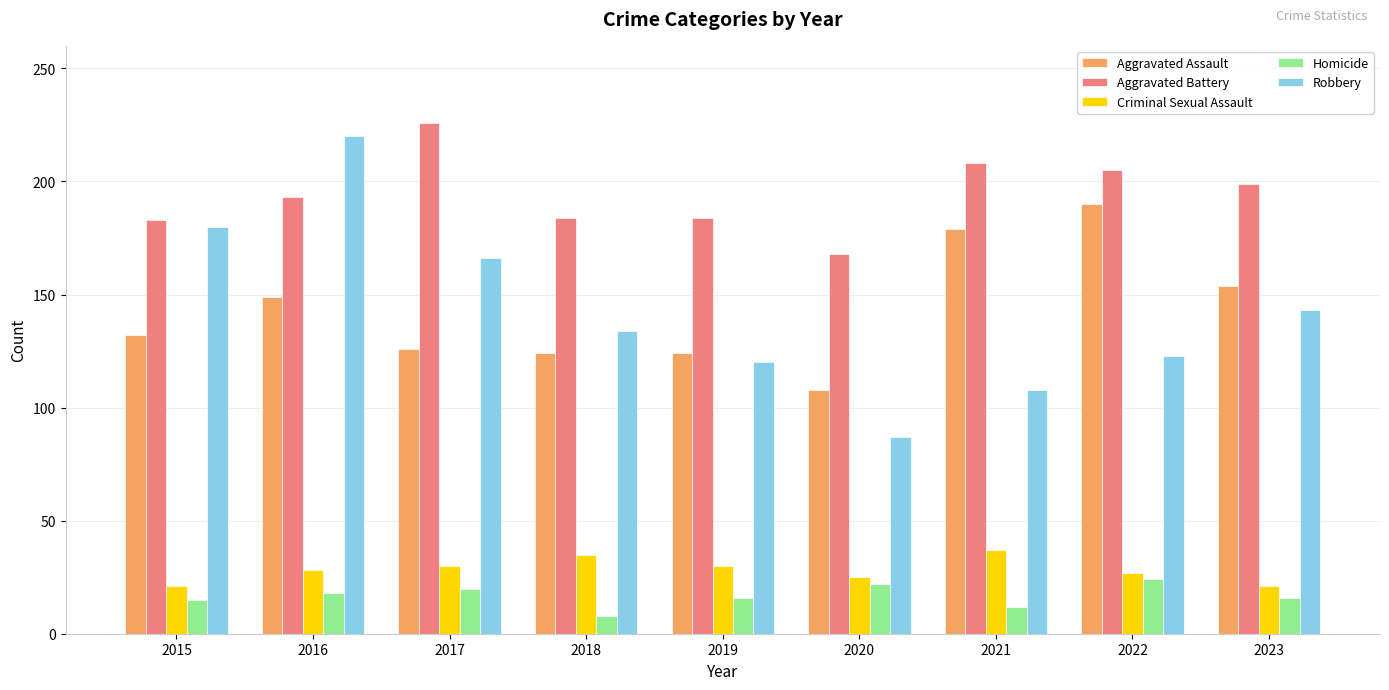

Which series has the largest total across all categories?

Aggravated Battery